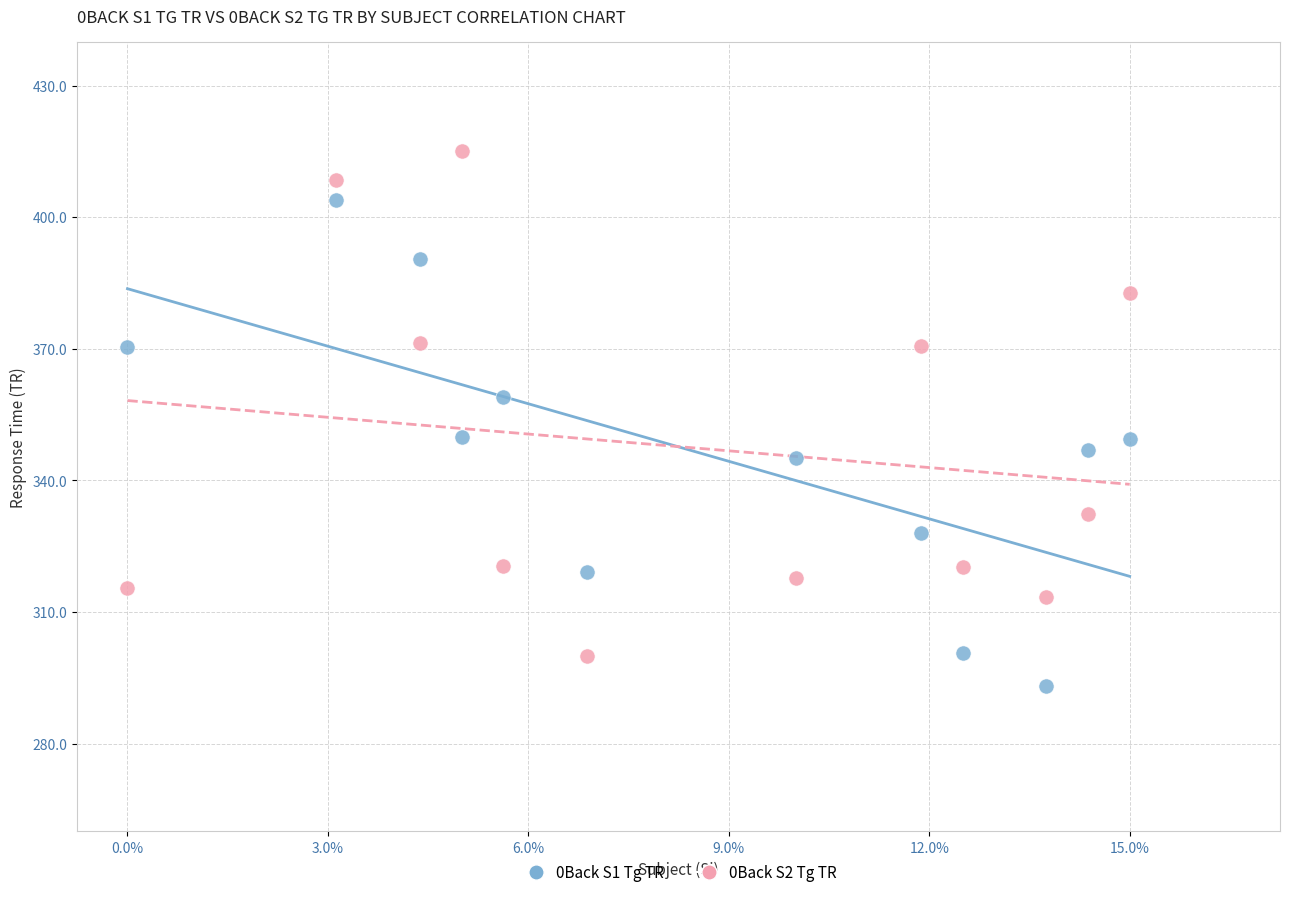

In the 0Back S2 Tg TR series, what Y value is closest to 357?

370.7